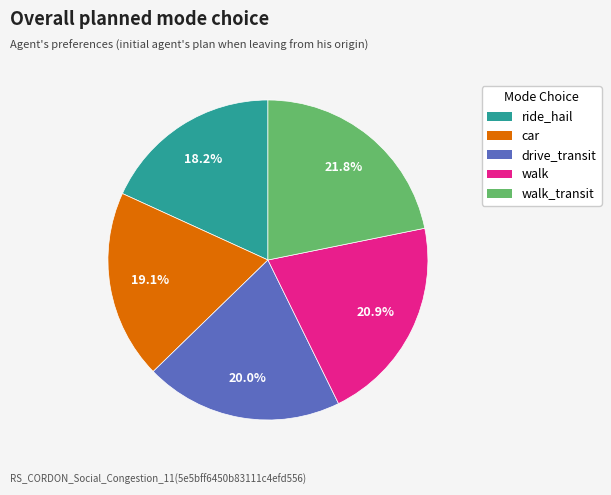

Is there a majority slice in this chart?

No